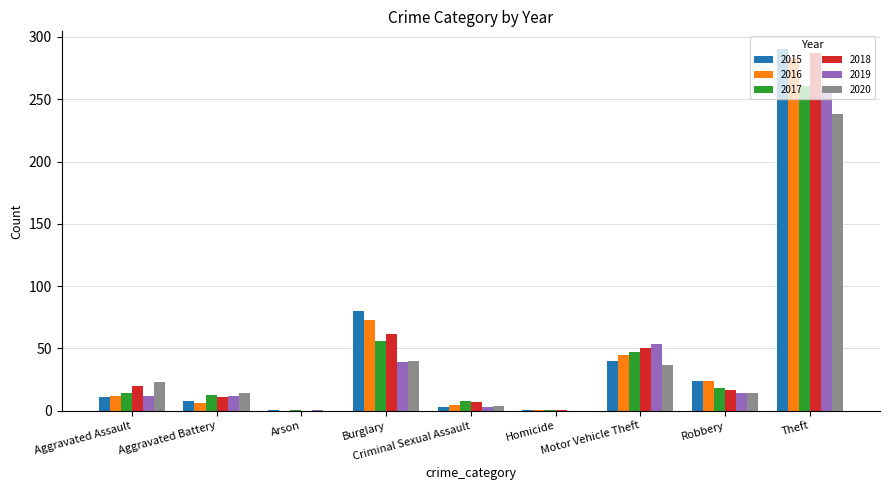

The value of 2017 at Burglary is 80. True or false?

False